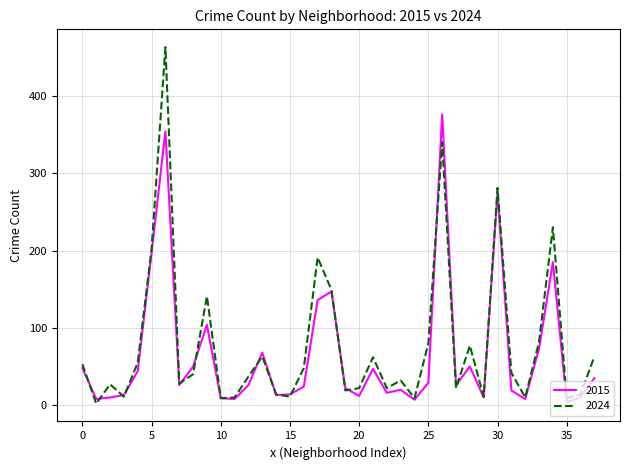

Which series has the largest range (max minus min)?

2024